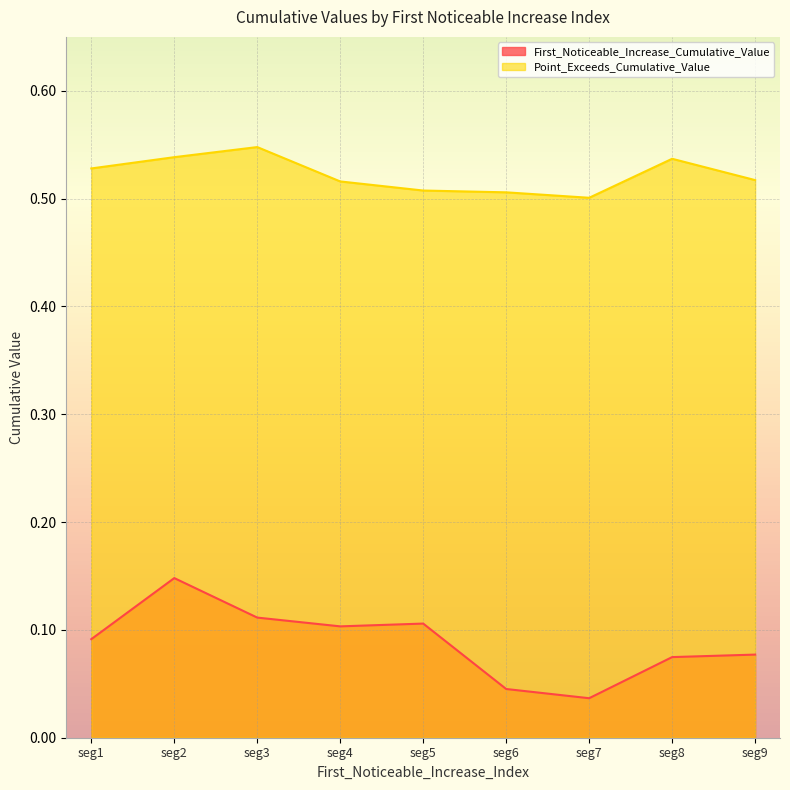

At which category is the sum across all series the highest?

seg2